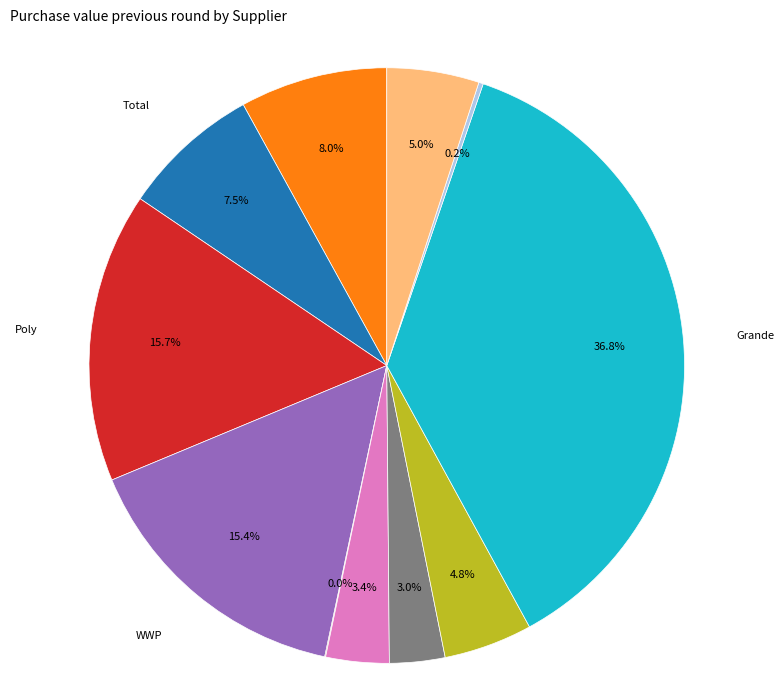

Is there any slice that represents more than half of the pie?

No